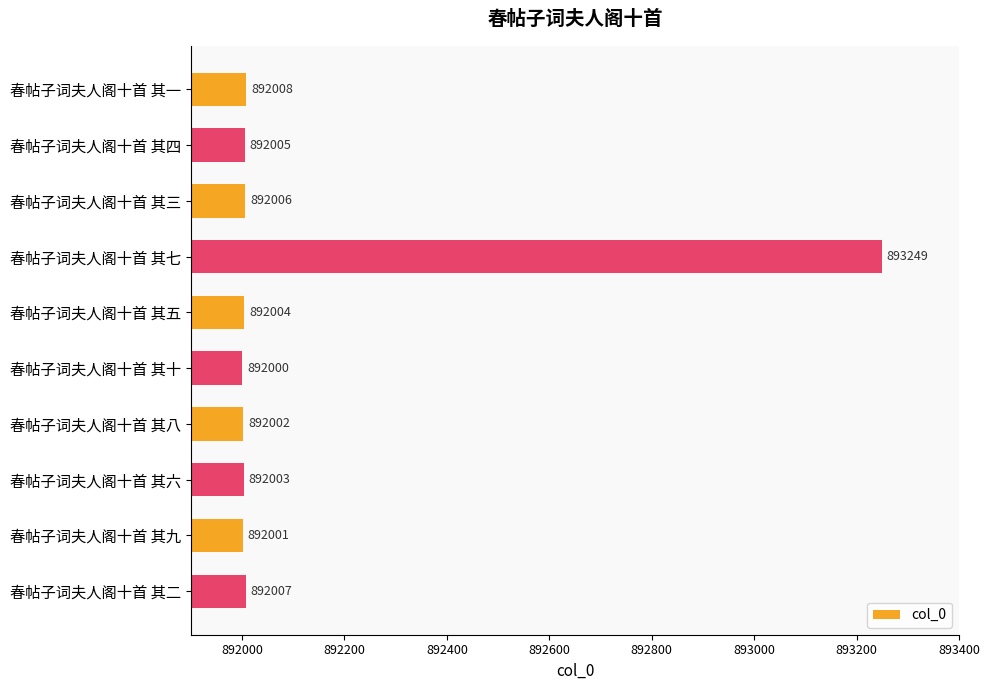

The chart shows a value of 892006 at 春帖子词夫人阁十首 其三. True or false?

True